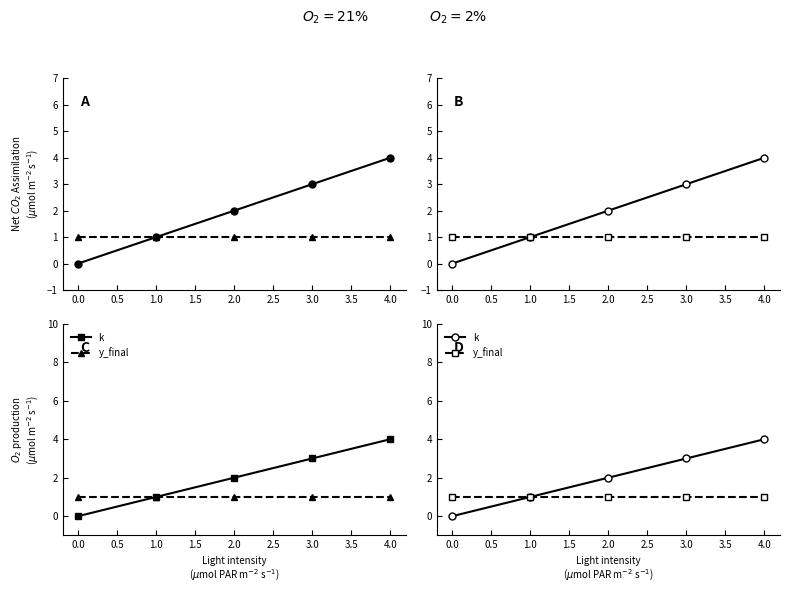

What is the average value of the k series?

2